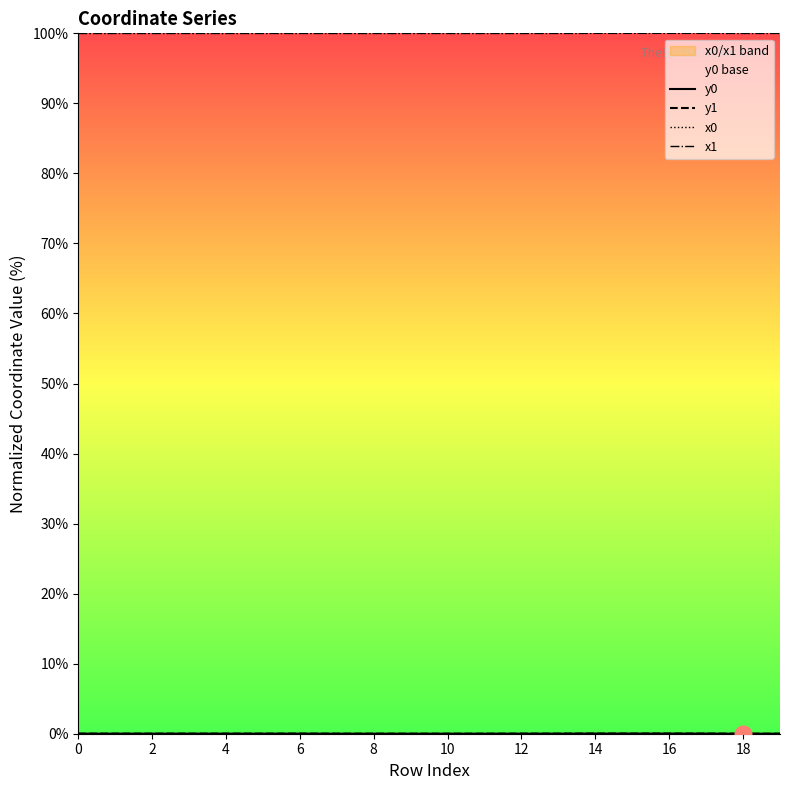

Which series has the widest spread of values?

y0